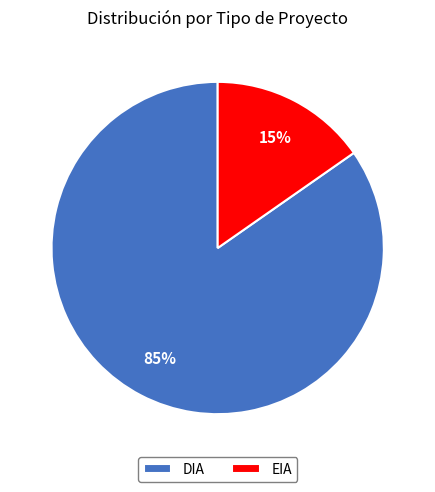

Rank the categories by value from lowest to highest.

EIA, DIA